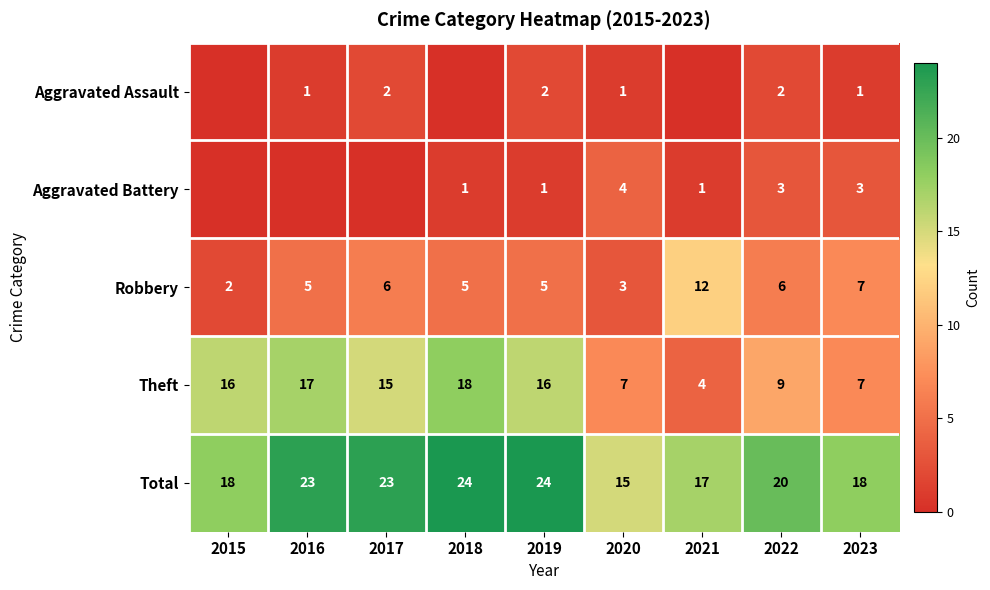

What is the difference between the maximum and second lowest values in the Robbery series?

9